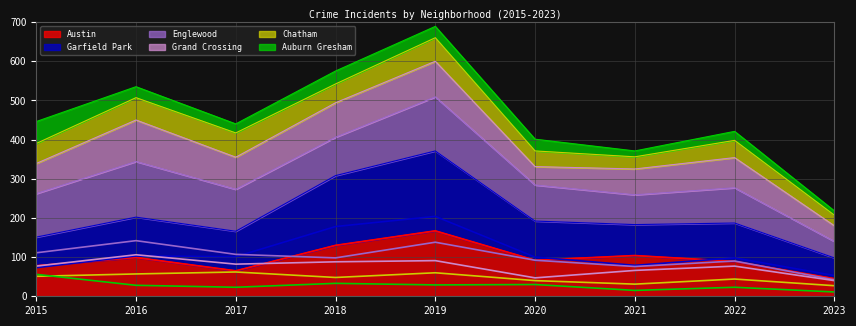

Reading left to right, extract all data points from this chart.

Austin: 78	99	65	130	167	92	104	89	45
Garfield Park: 73	103	101	178	204	100	79	98	53
Englewood: 111	142	107	98	138	92	76	90	42
Grand Crossing: 77	106	82	88	91	47	66	77	40
Chatham: 51	57	62	48	60	40	31	44	27
Auburn Gresham: 56	28	23	33	29	30	15	23	11